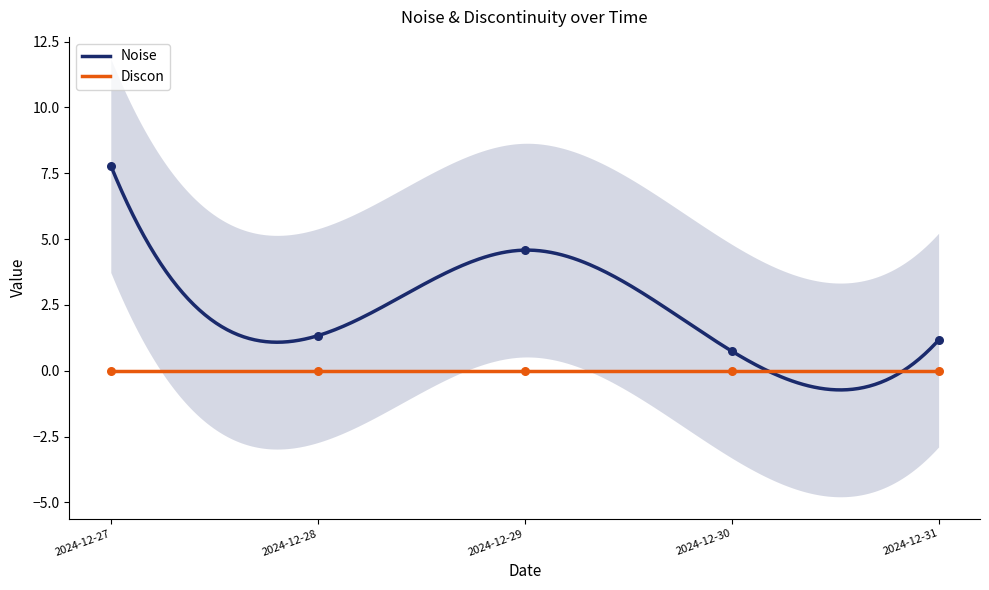

What are all the series names shown in the legend?

Noise, Discon